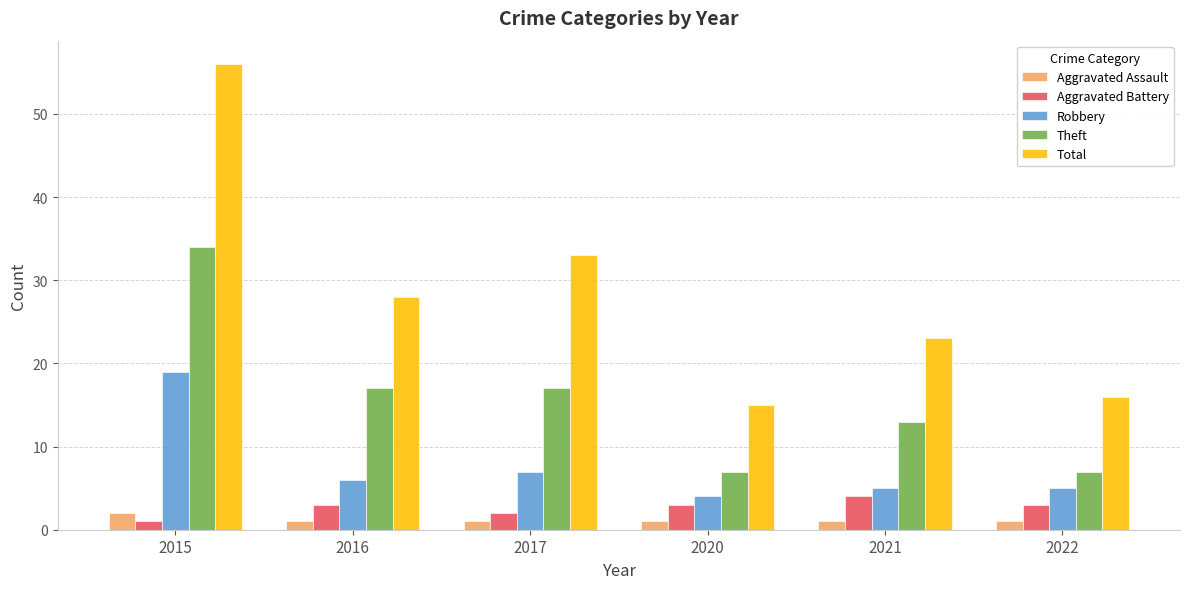

What is the average value of the Aggravated Battery series?

3